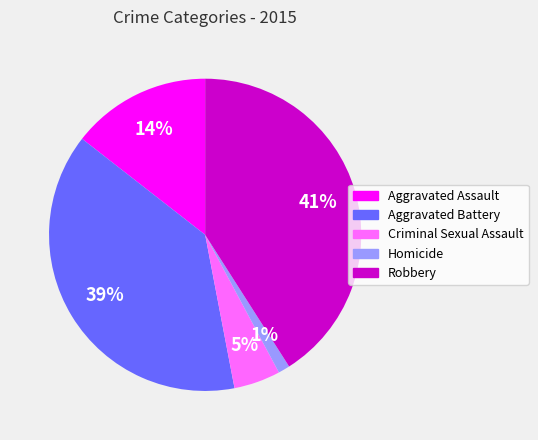

Is there a majority slice in this chart?

No